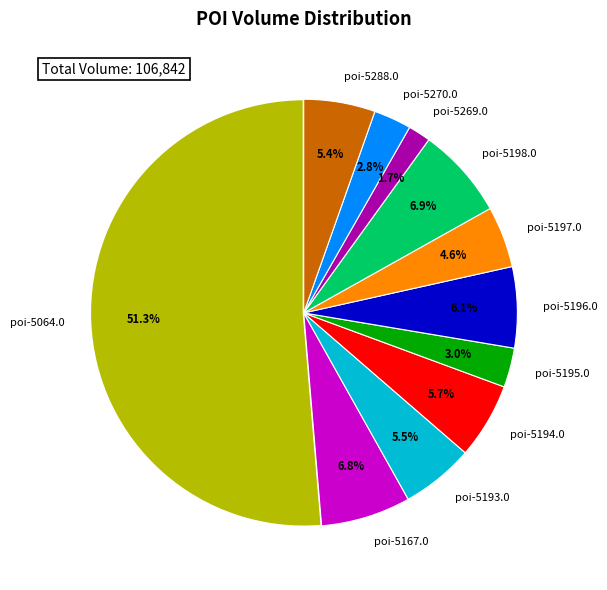

How many segments does this pie chart have?

11